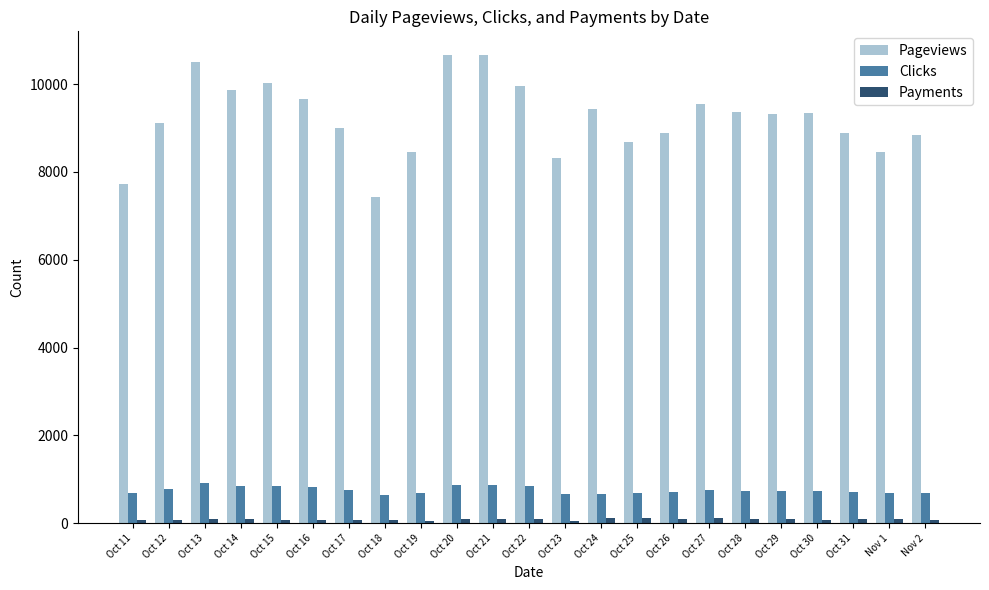

How many data points does each series have?

23